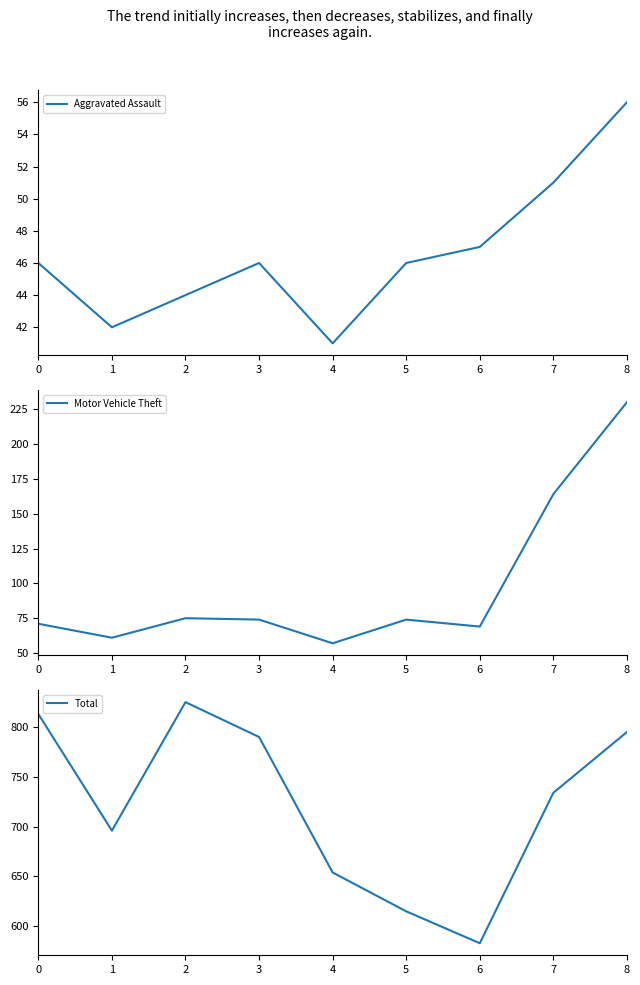

What is the difference between the Total values at 6 and 3?

207